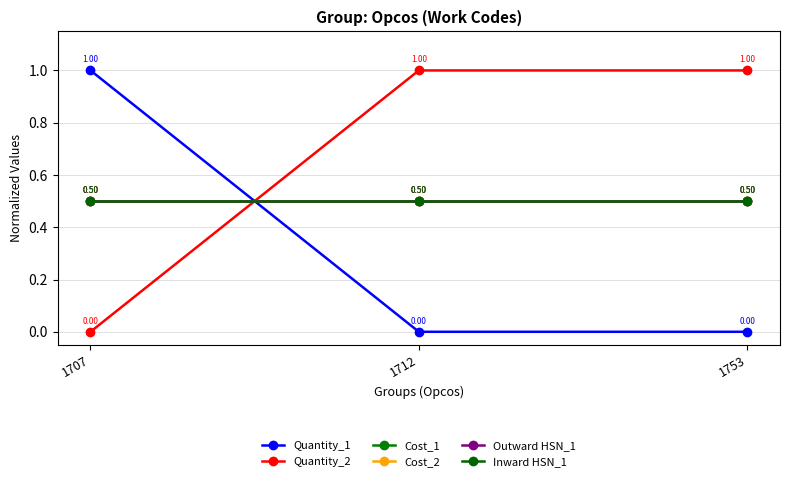

What is the total value across all series at 1707?

3.0